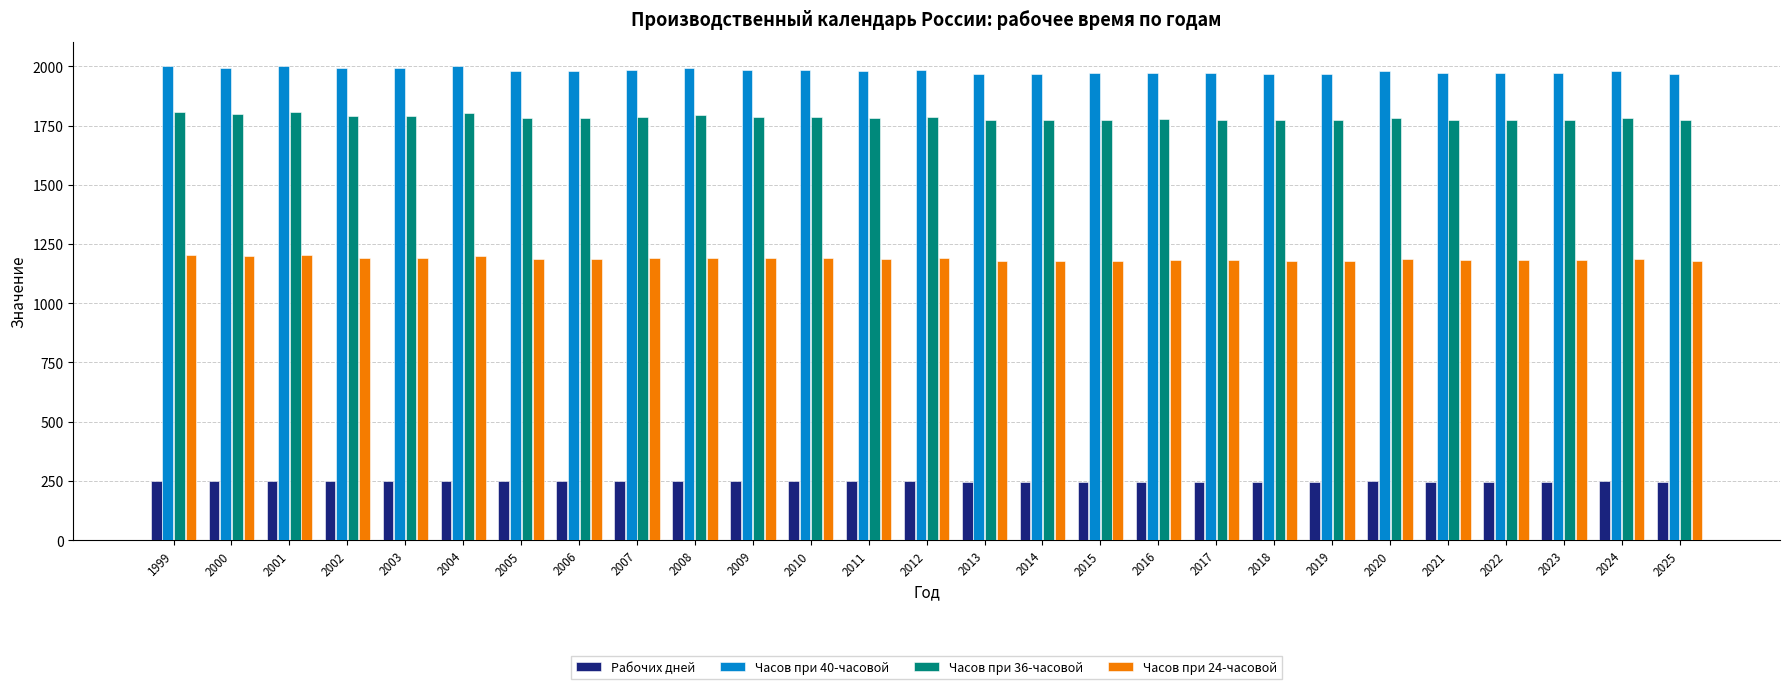

What is the sum of the Часов при 36-часовой values at 2024 and 2000?

3580.6